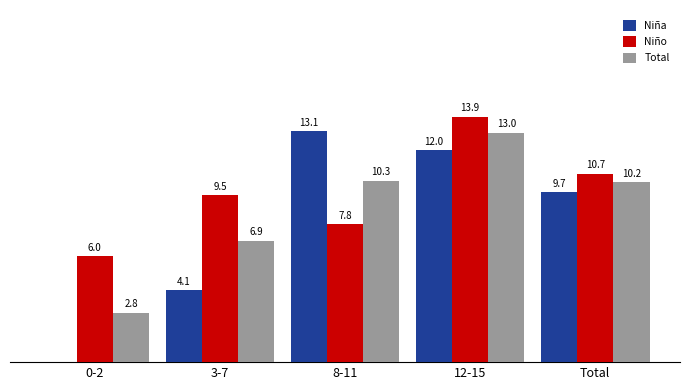

What are all the series names shown in the legend?

Niña, Niño, Total